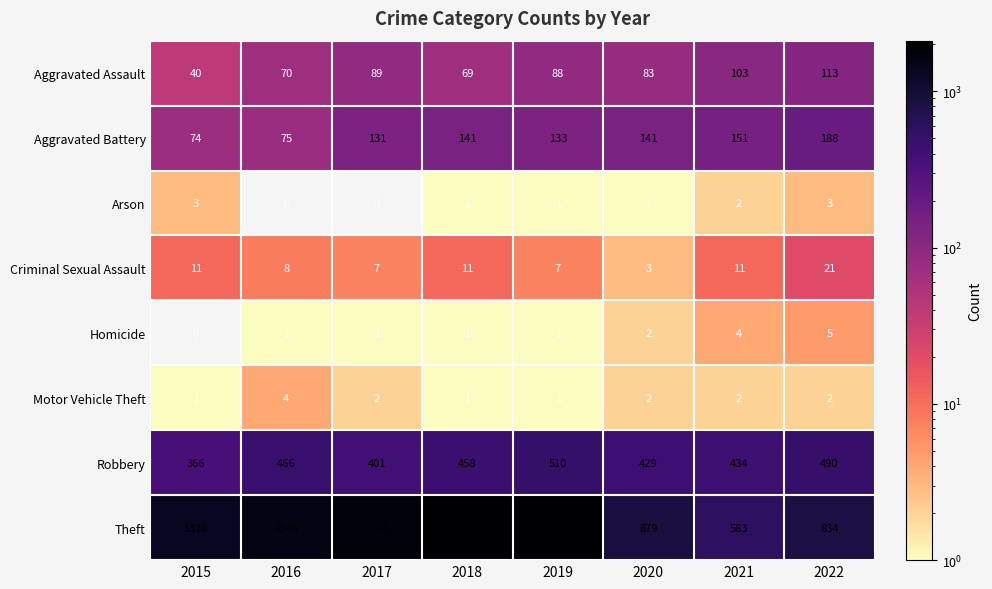

What is the sum of all Arson values?

11